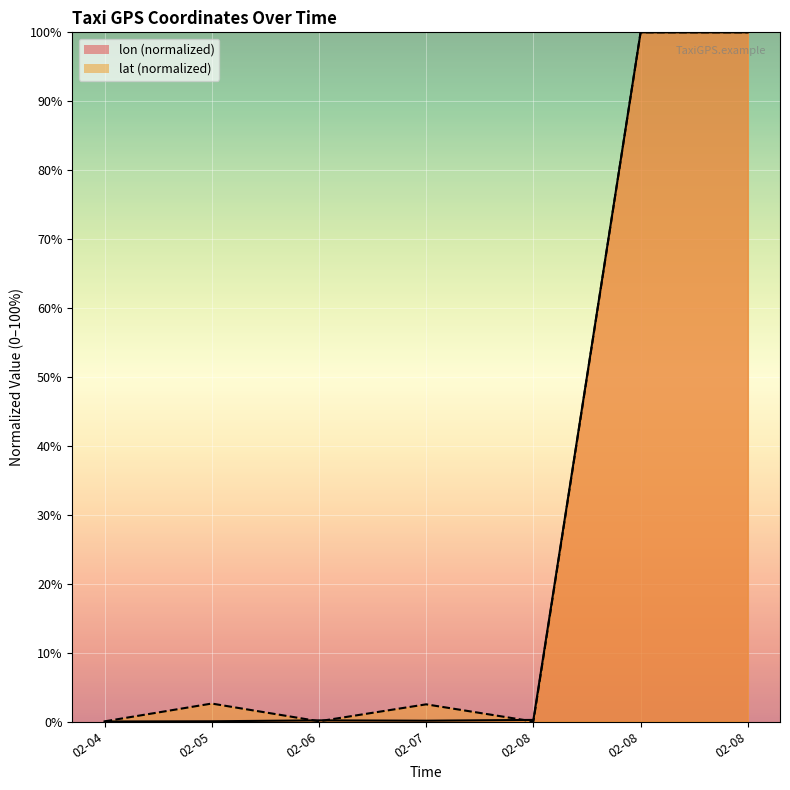

List the labels in order of lon value, smallest first.

02-04, 02-05, 02-07, 02-06, 02-08, 02-08, 02-08